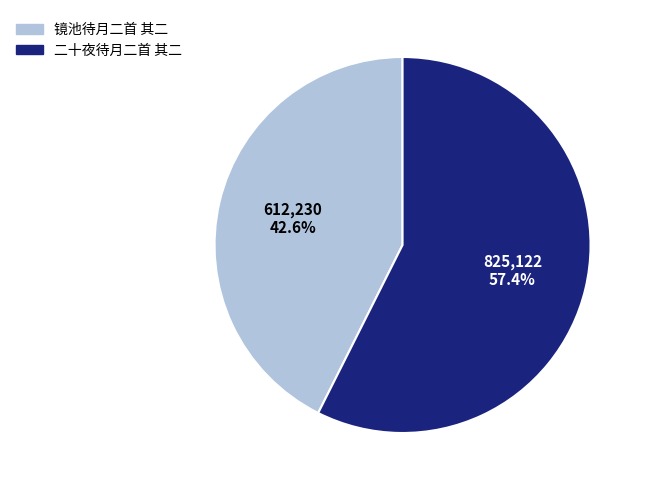

What is the largest slice in the pie chart?

二十夜待月二首 其二